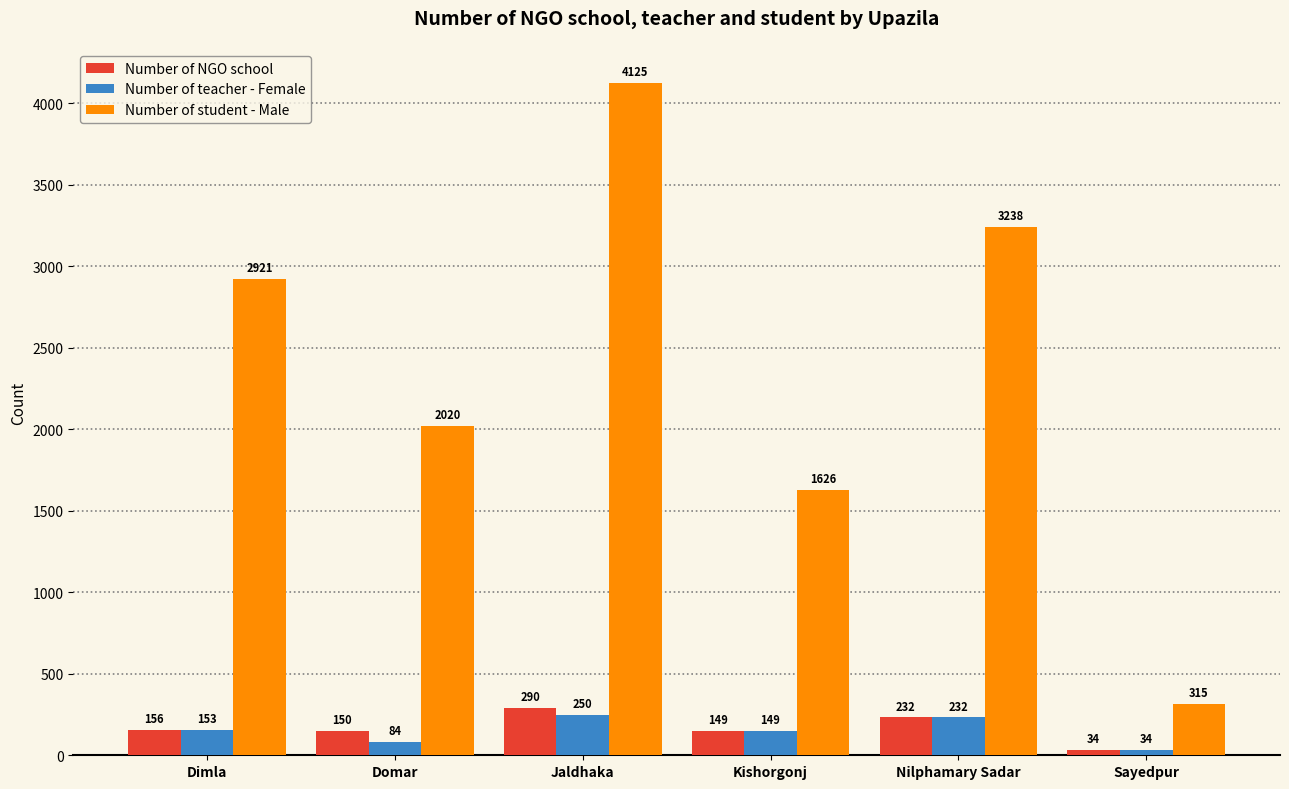

Which series has the widest spread of values?

Number of student - Male